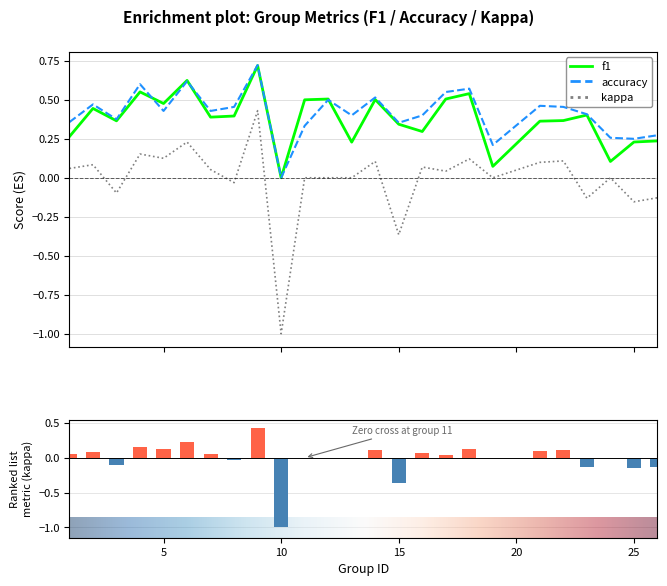

The f1 series shows 0.3 at 6. True or false?

False